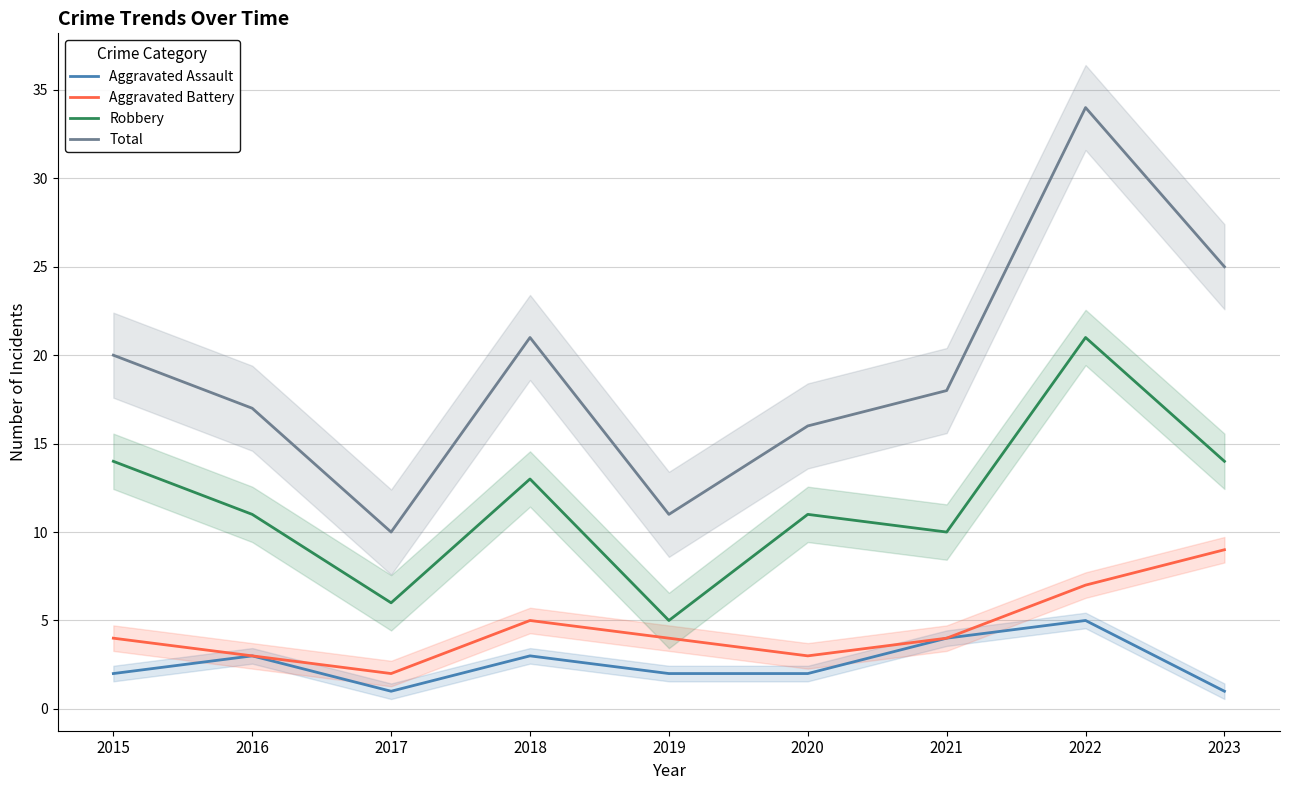

At which label does Total first exceed 18?

2015